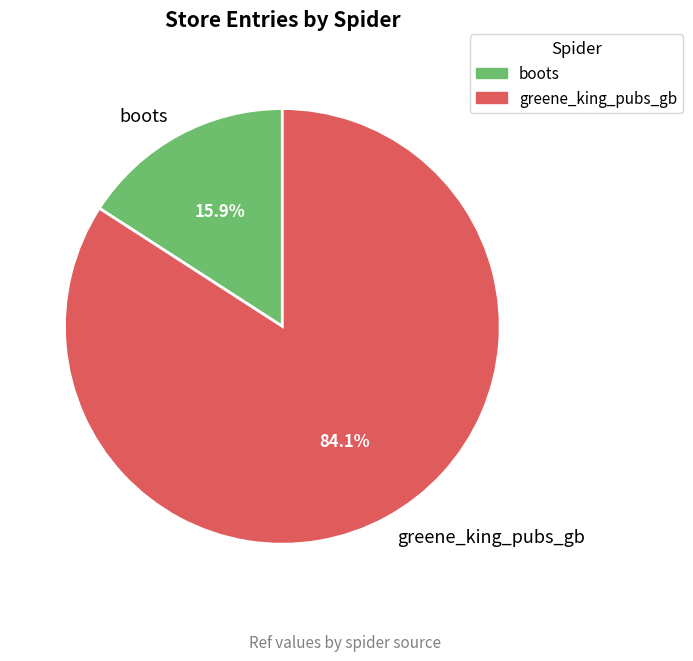

Is it true that boots is 2% of the pie?

False